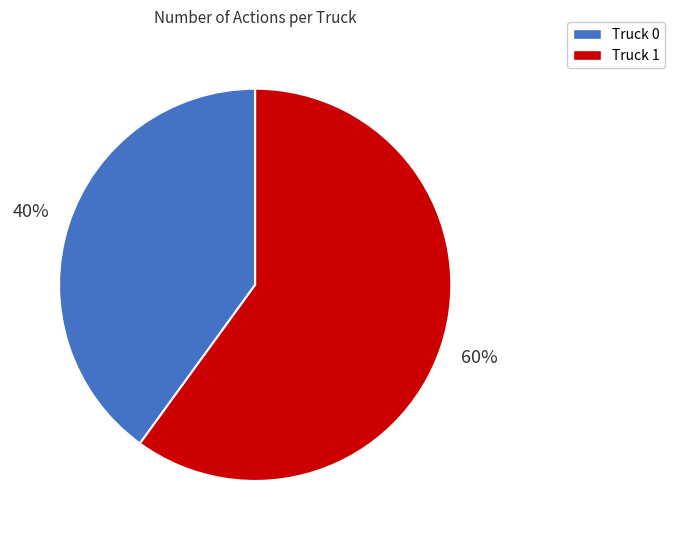

Is the sum of Truck 0 and Truck 1 greater than half?

Yes